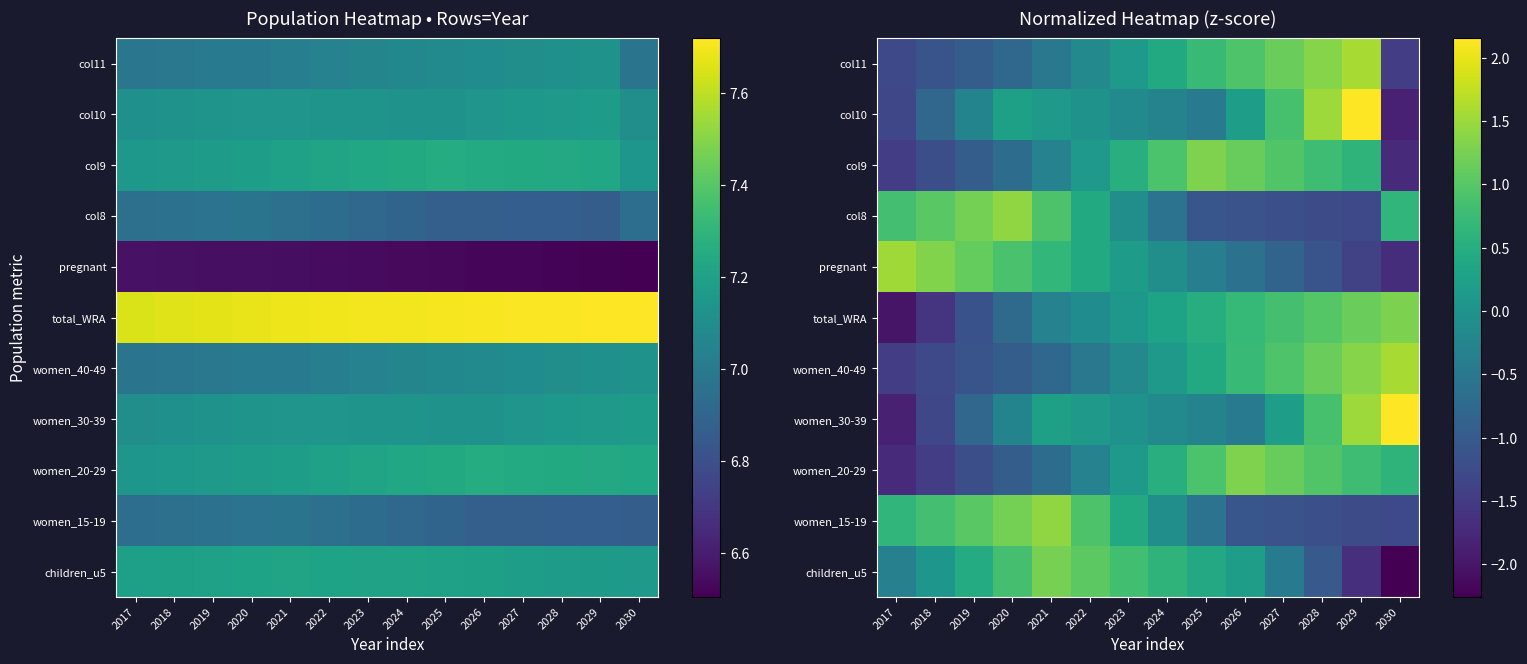

The women_40-49 series shows -1.2 at 2021. True or false?

False